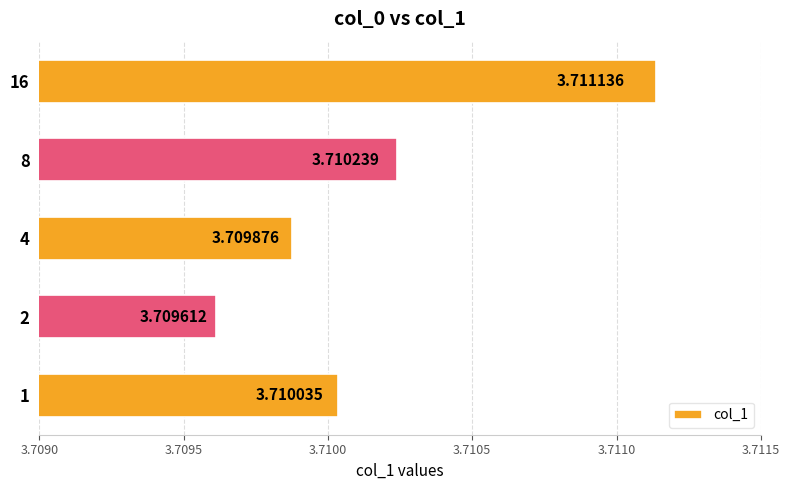

Between 16 and 2, which is larger?

16